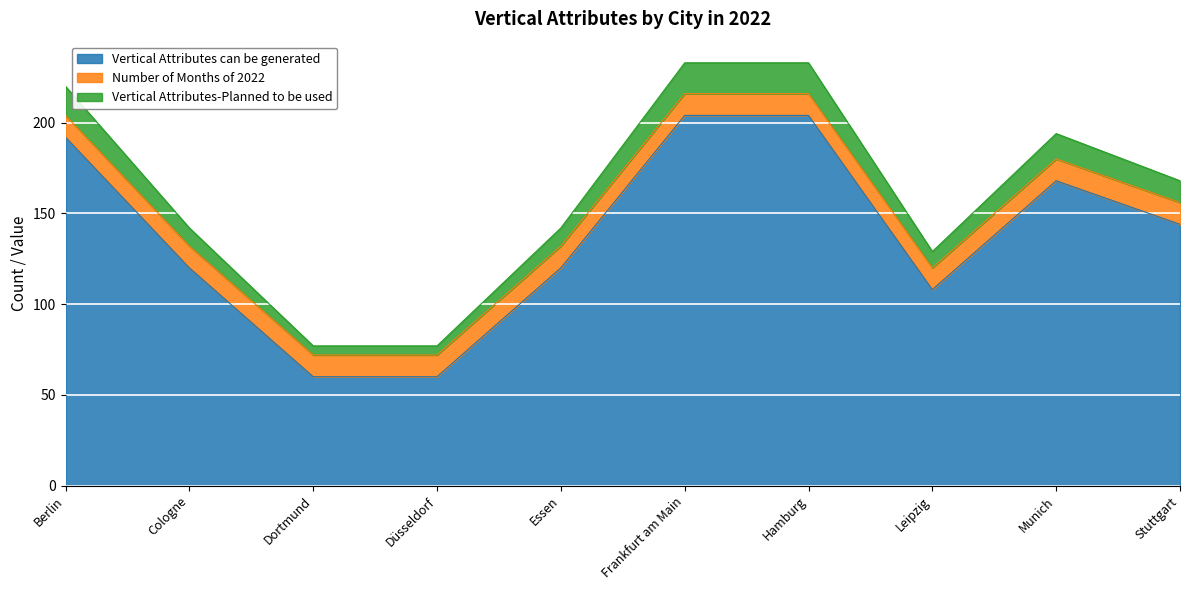

What is the total value across all series at Essen?

142